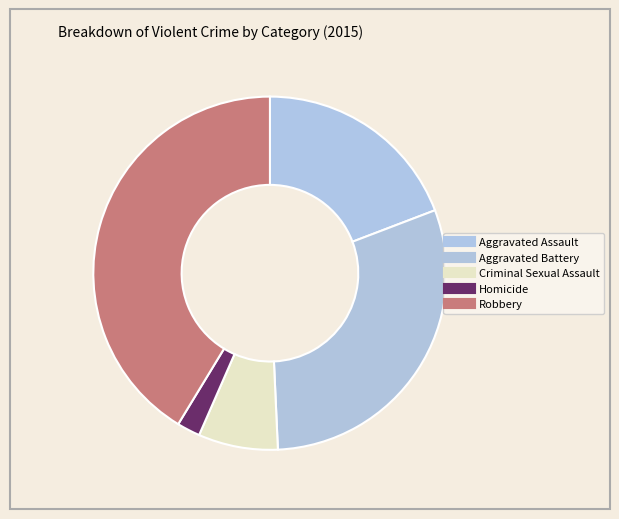

Which category has the biggest portion of the pie?

Robbery